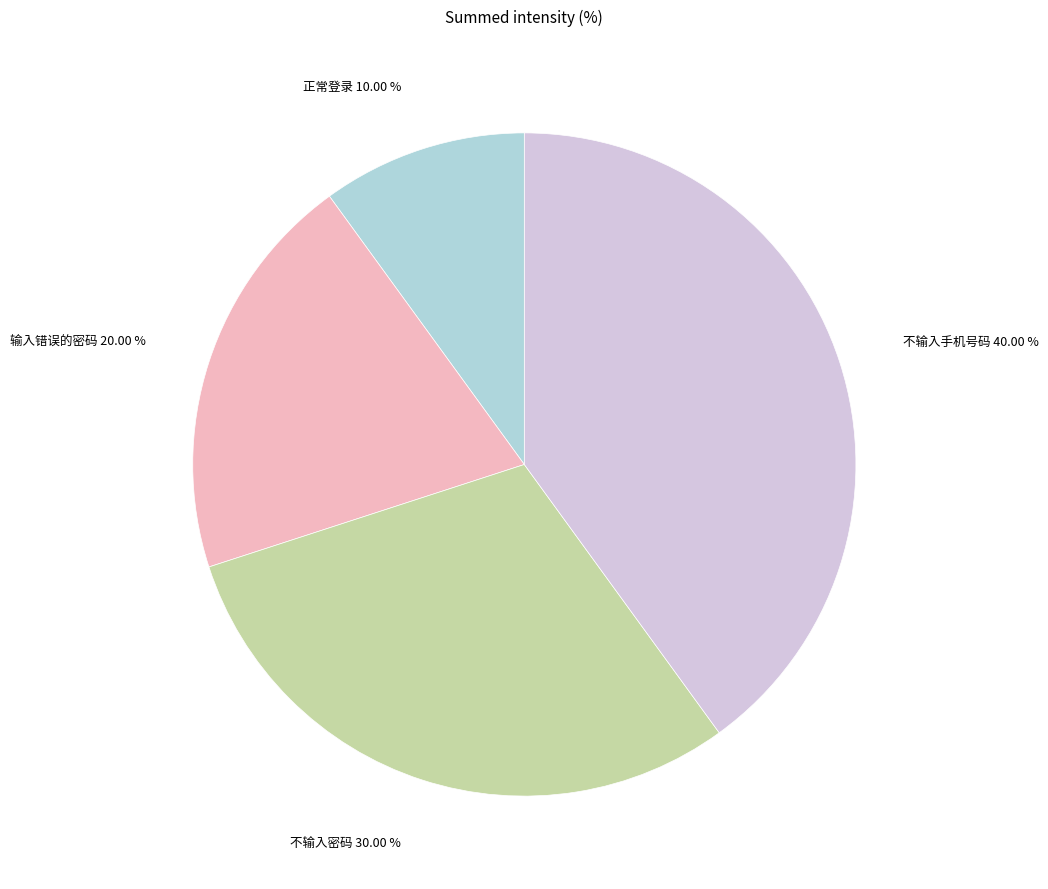

To the nearest percent, what is the average slice percentage?

25%